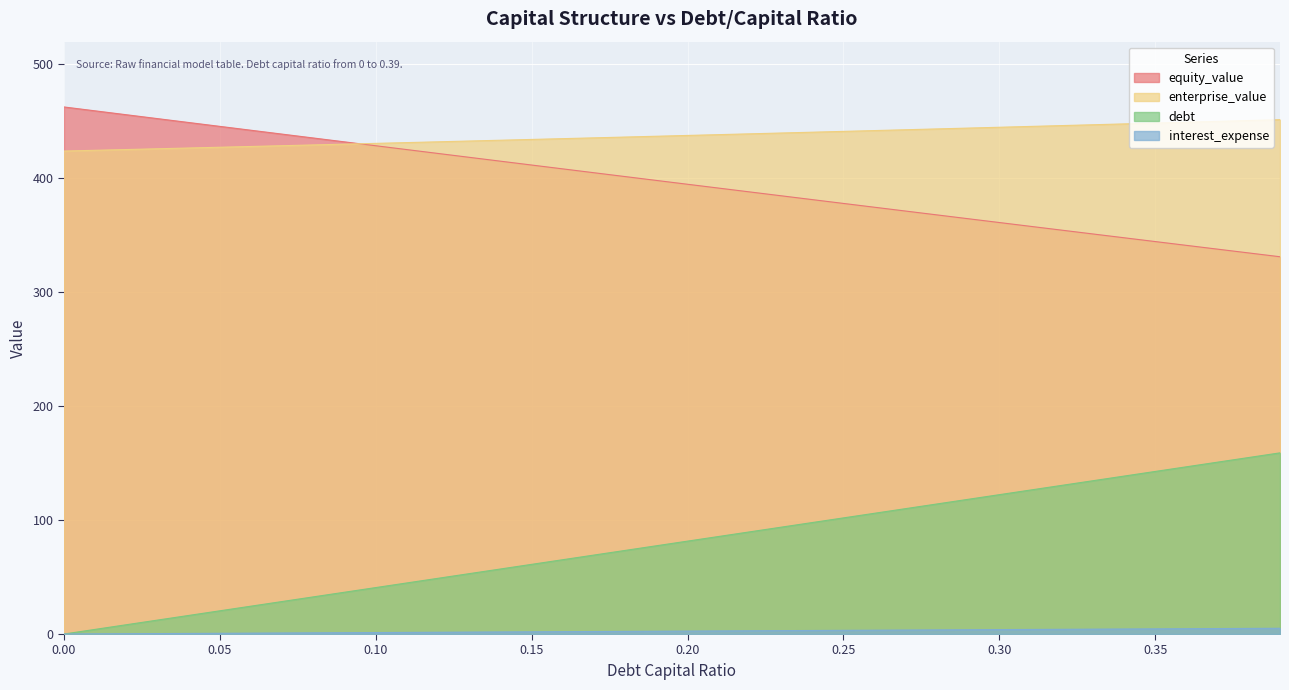

Which has a higher value, 0.21 or 0.19?

0.19